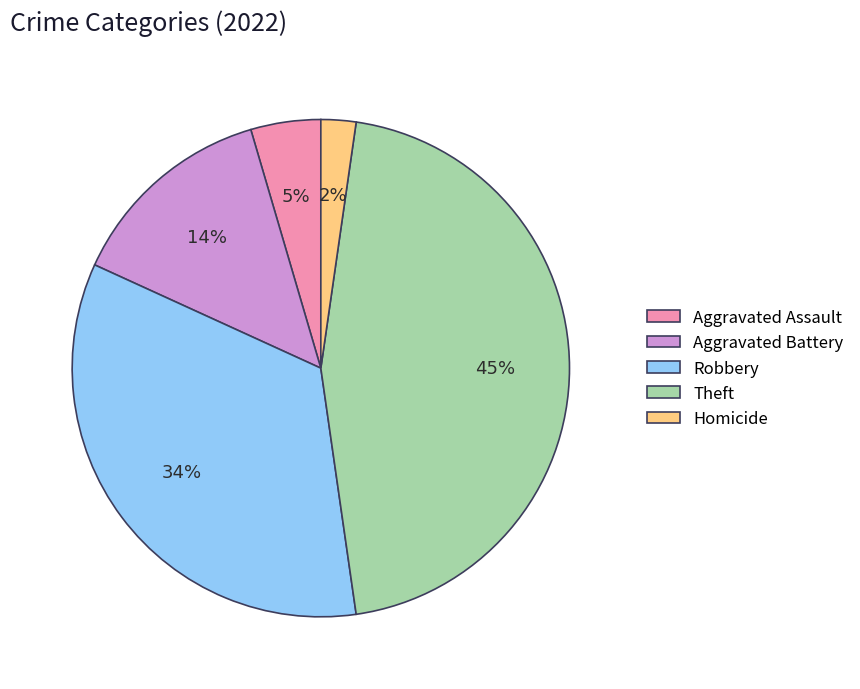

Count the number of slices in the pie.

5